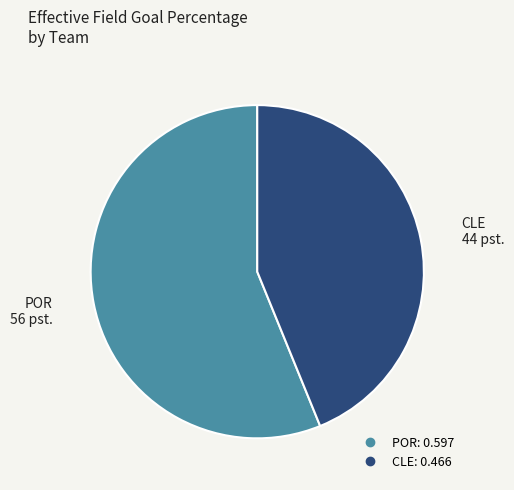

Do POR and CLE together represent more than half of the pie?

Yes